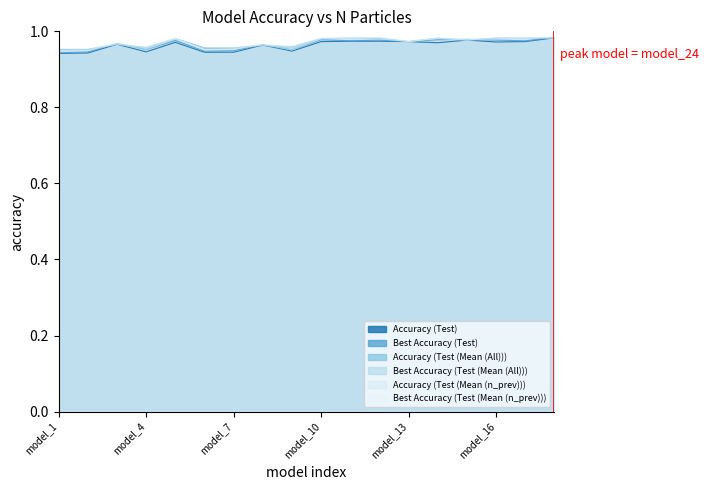

What is the sum of all Accuracy (Test) values?

17.3